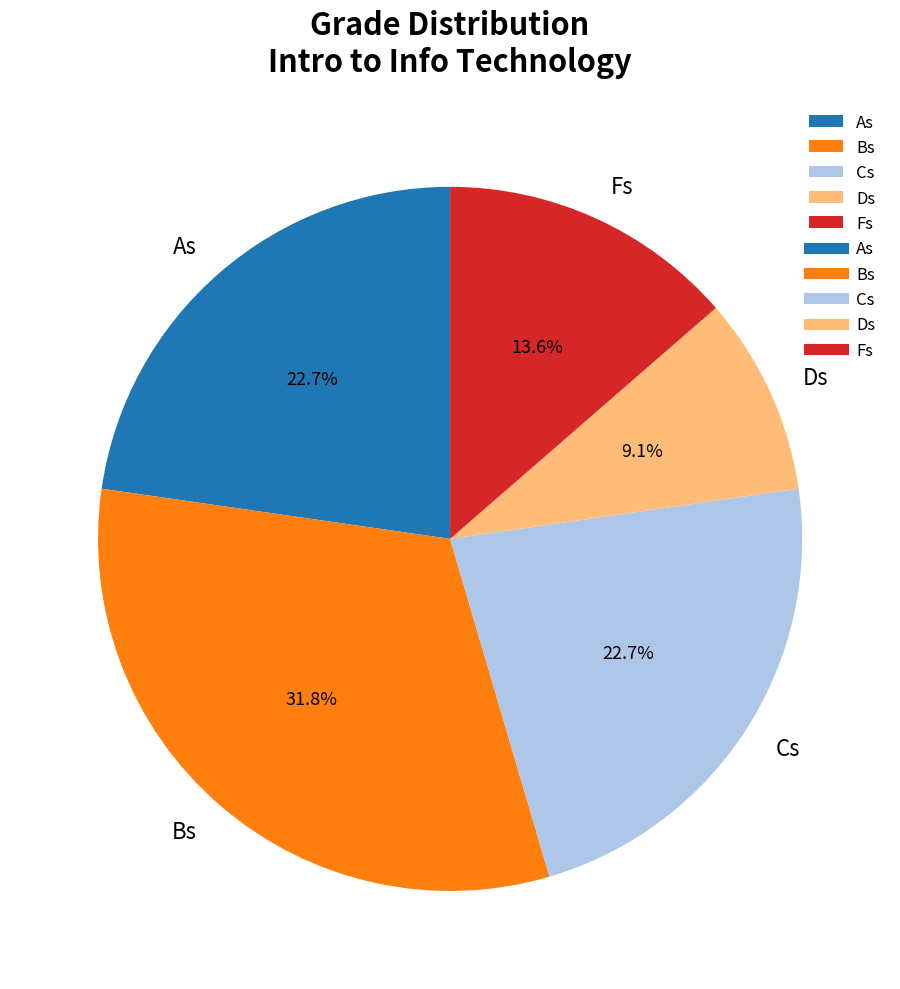

To the nearest percent, what is the combined percentage of Bs and Fs?

45%